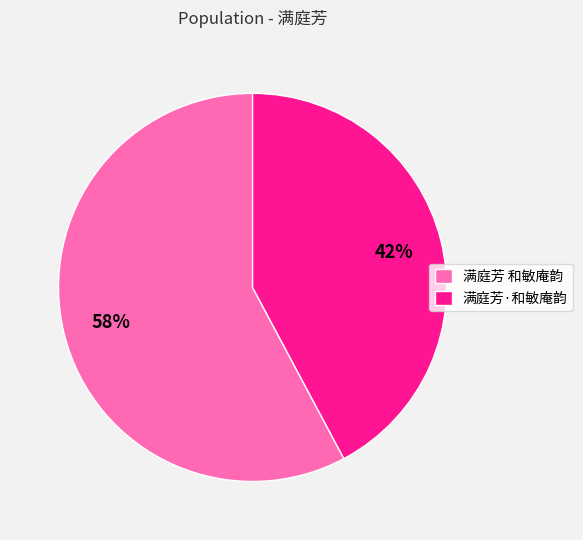

How many slices are in this pie chart?

2